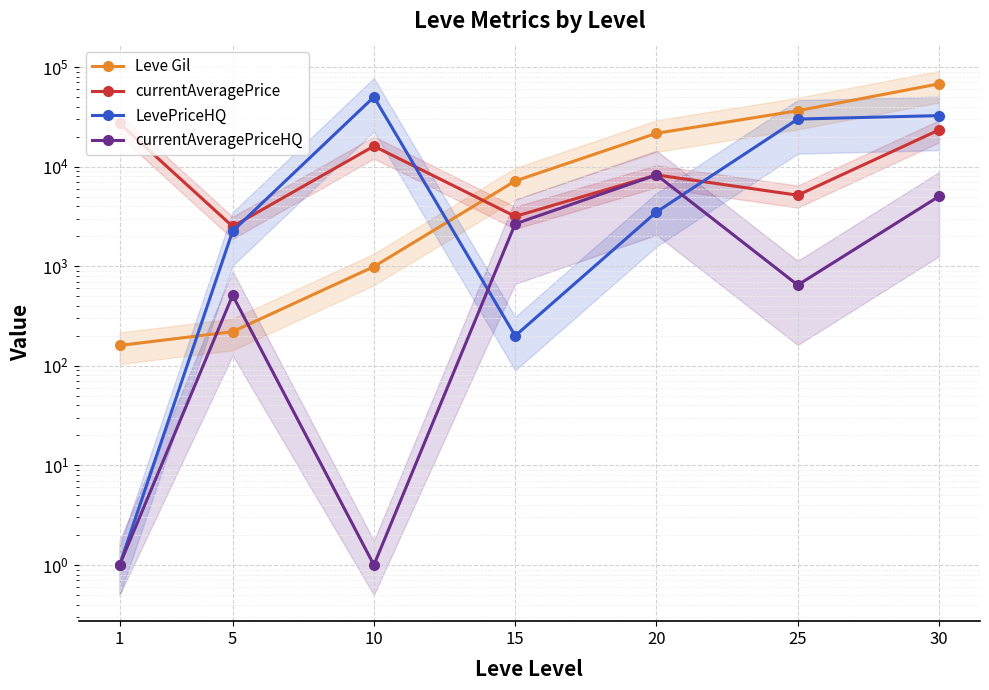

Reading left to right, transcribe all the data shown in this chart.

Leve Gil: 160	220	990	7170	21600	36390	67730
currentAveragePrice: 27128	2507	16050	3161	8250	5163	23344
LevePriceHQ: 1	2250	50000	200	3500	30000	32500
currentAveragePriceHQ: 1	510	1	2661	8250	647	5032